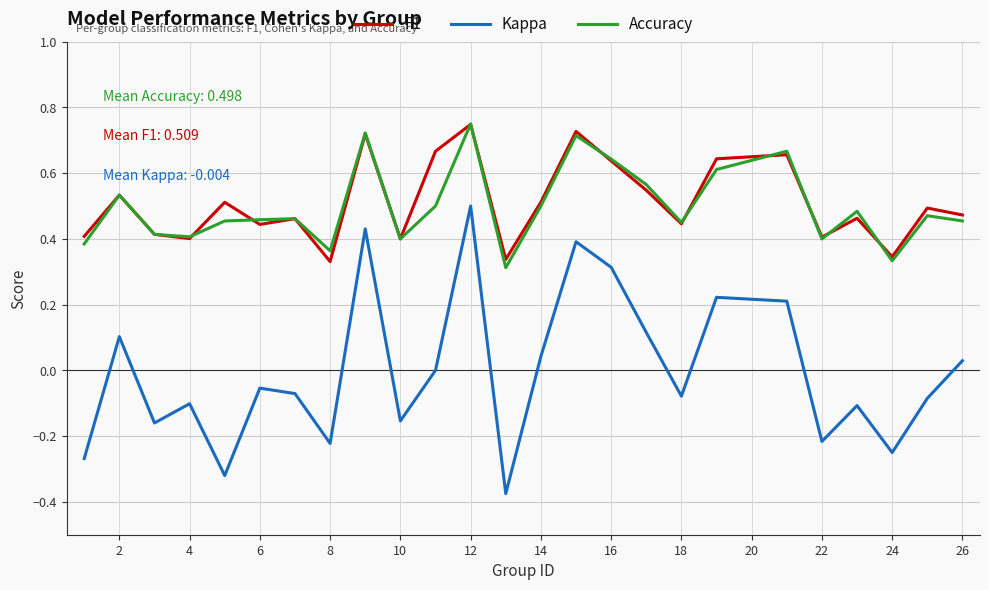

Which series has the widest spread of values?

Kappa